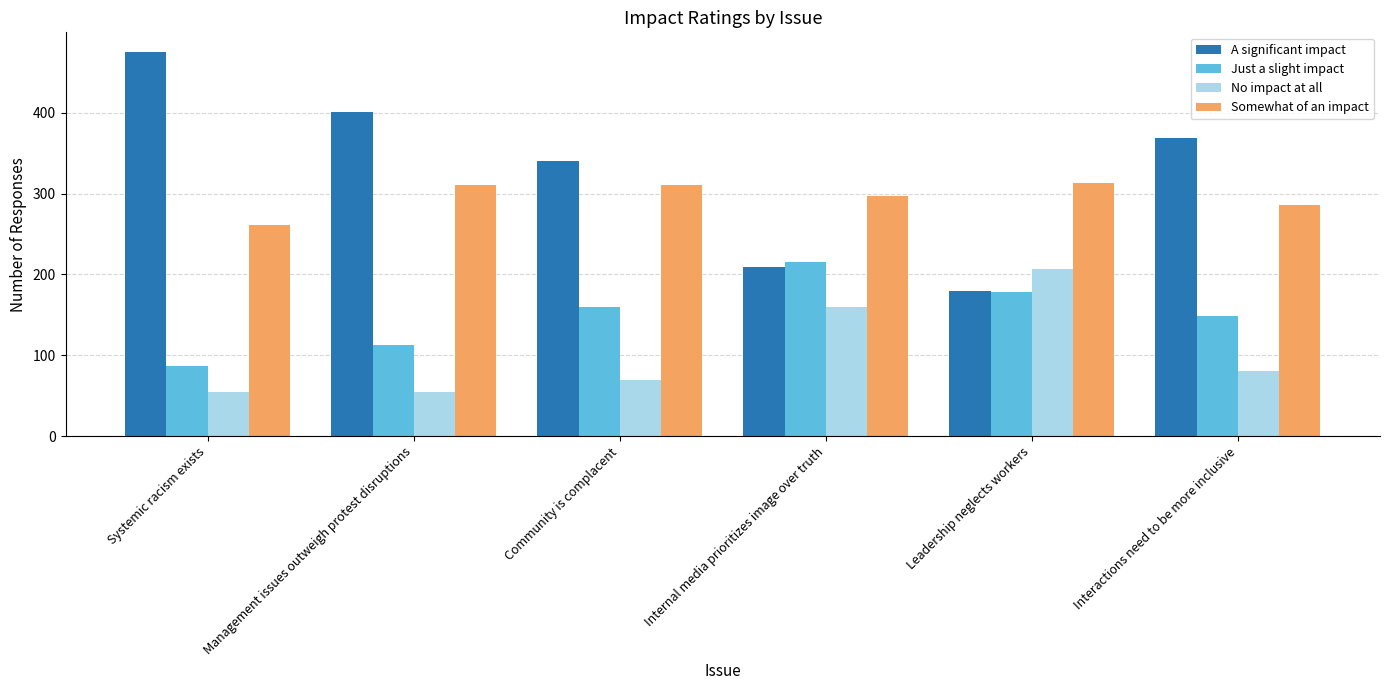

Count the number of categories in the chart.

6